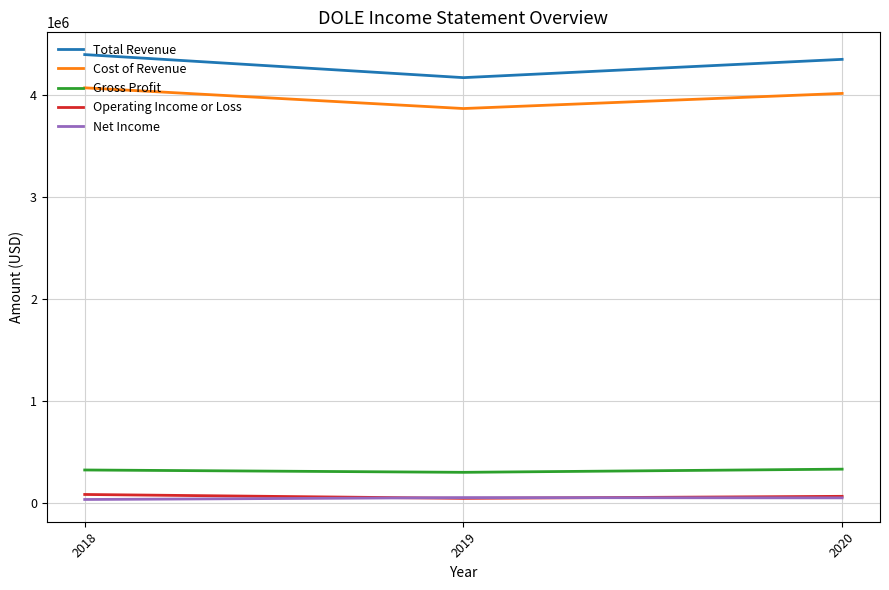

What is the maximum value for Operating Income or Loss?

85700